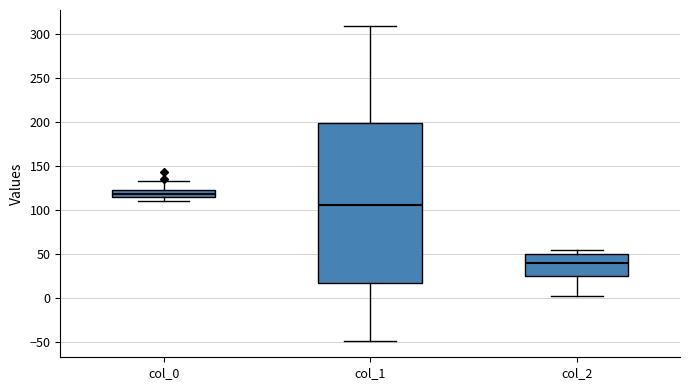

Reading left to right, transcribe this box plot: for each box, give where its median line is, the range the box spans, and where its two whiskers end, as read against the y-axis. The values are not printed on the chart, so give them approximately, as read against the axis.

col_0: median 120 (inside the box), box 115 to 120, whiskers 110 to 135
col_1: median 105, box 15 to 200, whiskers -50 to 310
col_2: median 40, box 25 to 50, whiskers 5 to 55